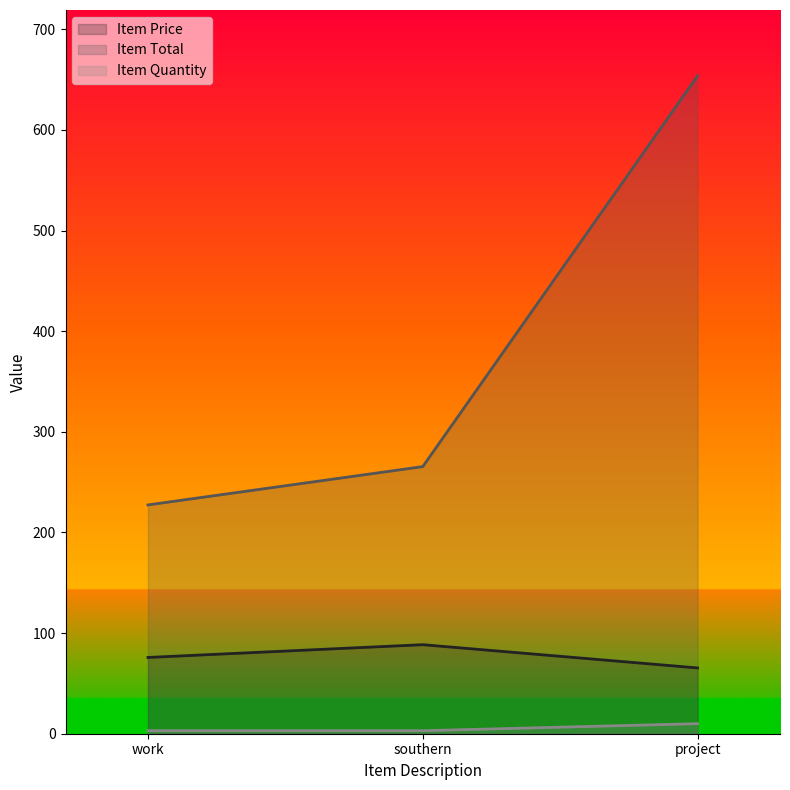

At how many categories does at least one series exceed 109?

3